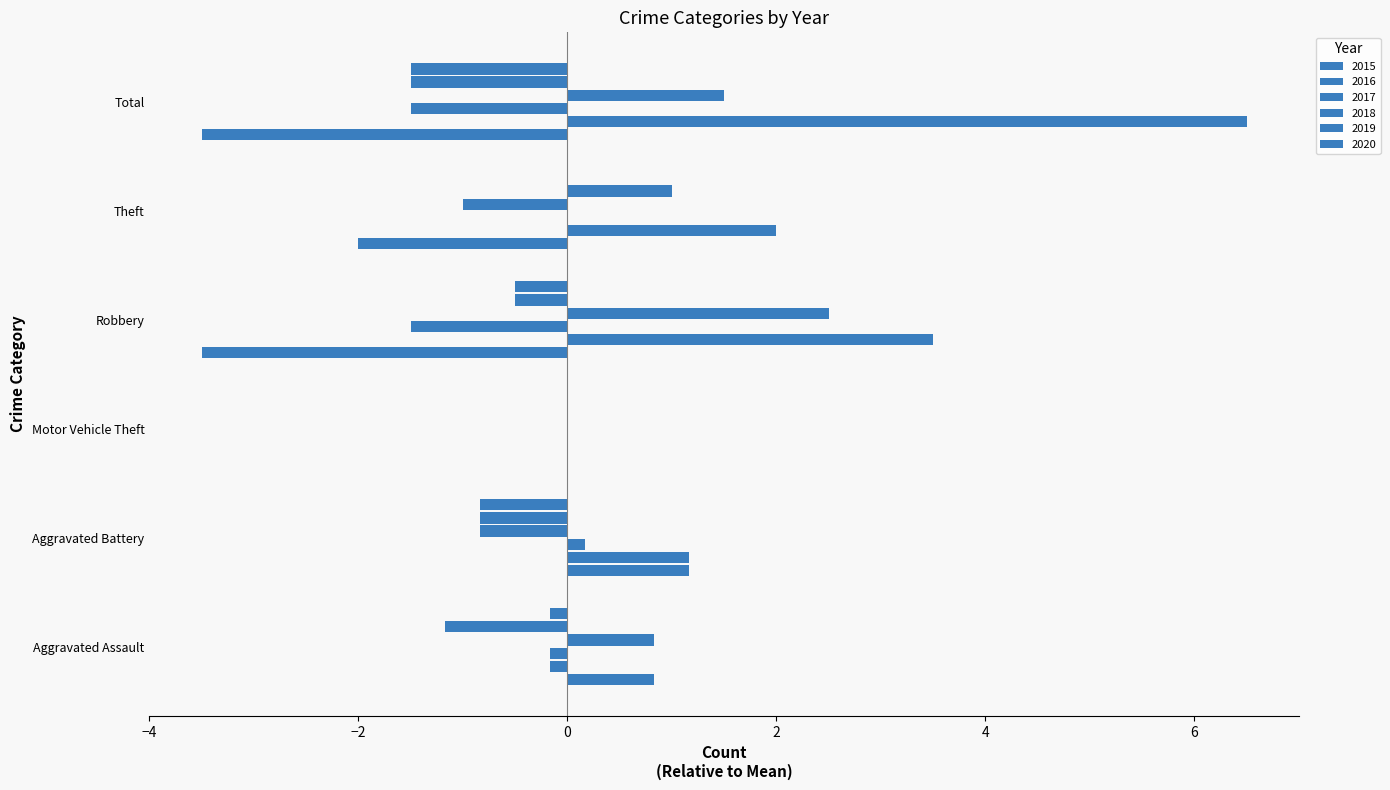

Which category has the lowest value in the 2017 series?

Motor Vehicle Theft